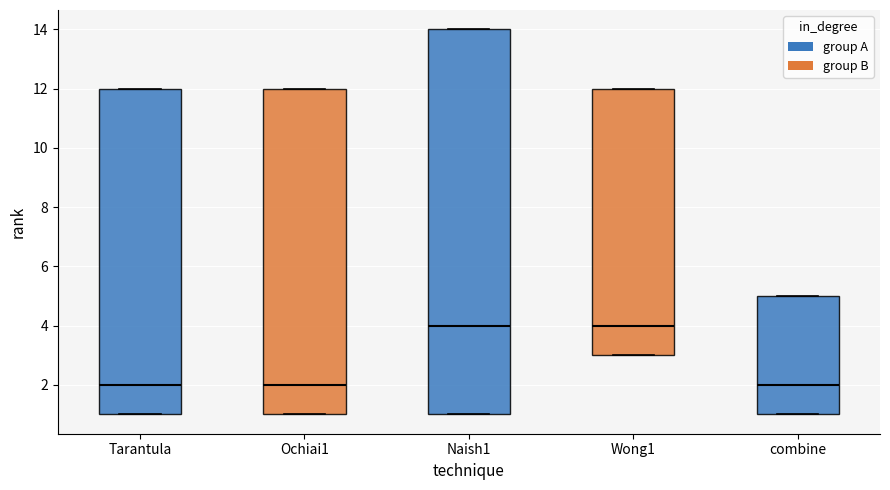

Reading left to right, transcribe this box plot: for each box, give where its median line is, the range the box spans, and where its two whiskers end, as read against the y-axis. The values are not printed on the chart, so give them approximately, as read against the axis.

Tarantula: median 2, box 1 to 12, whiskers 1 to 12
Ochiai1: median 2, box 1 to 12, whiskers 1 to 12
Naish1: median 4, box 1 to 14, whiskers 1 to 14
Wong1: median 4, box 3 to 12, whiskers 3 to 12
combine: median 2, box 1 to 5, whiskers 1 to 5